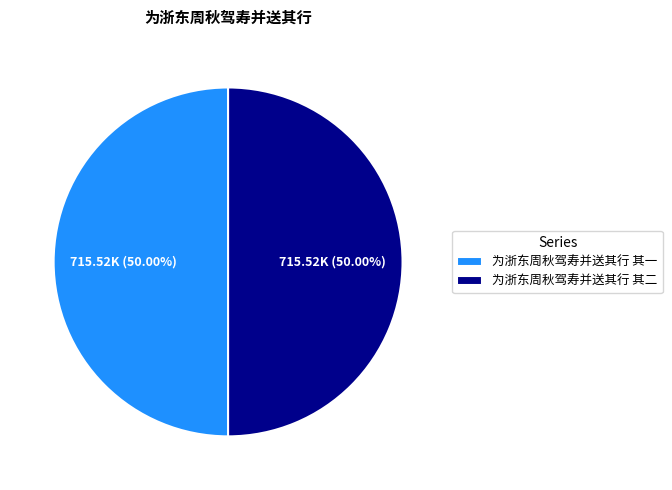

What is the total percentage of 为浙东周秋驾寿并送其行 其二 and 为浙东周秋驾寿并送其行 其一?

100.0%